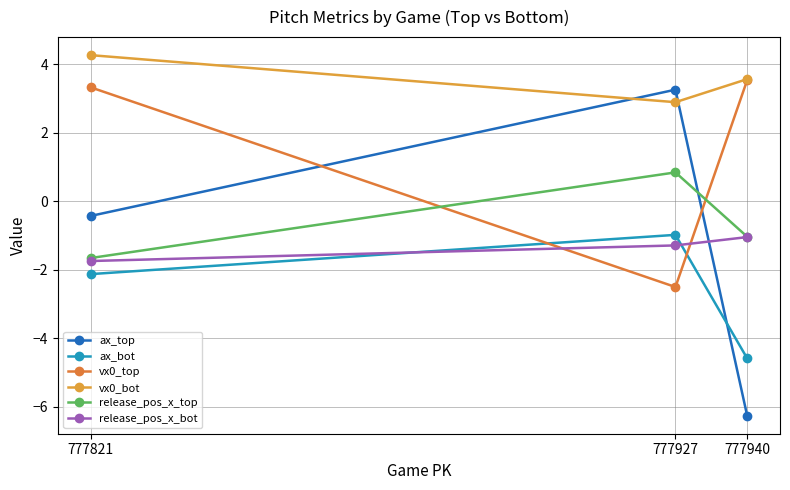

Where is release_pos_x_top nearest to the value 0?

777927